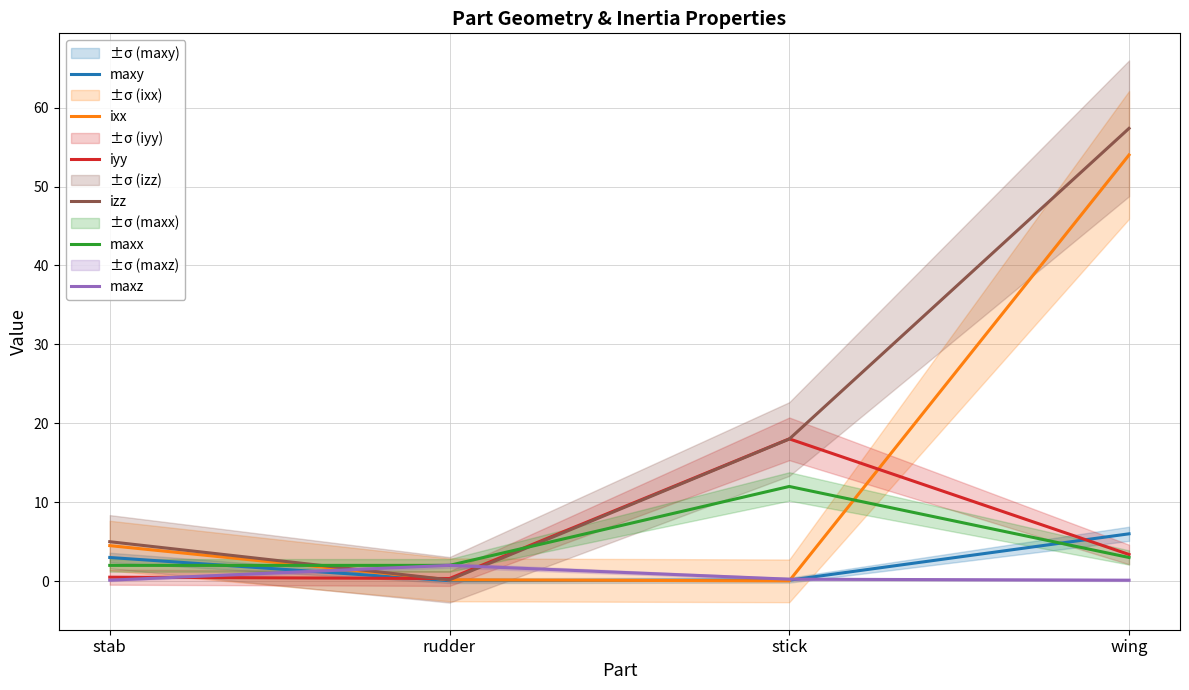

What is the total value across all series at wing?

123.9